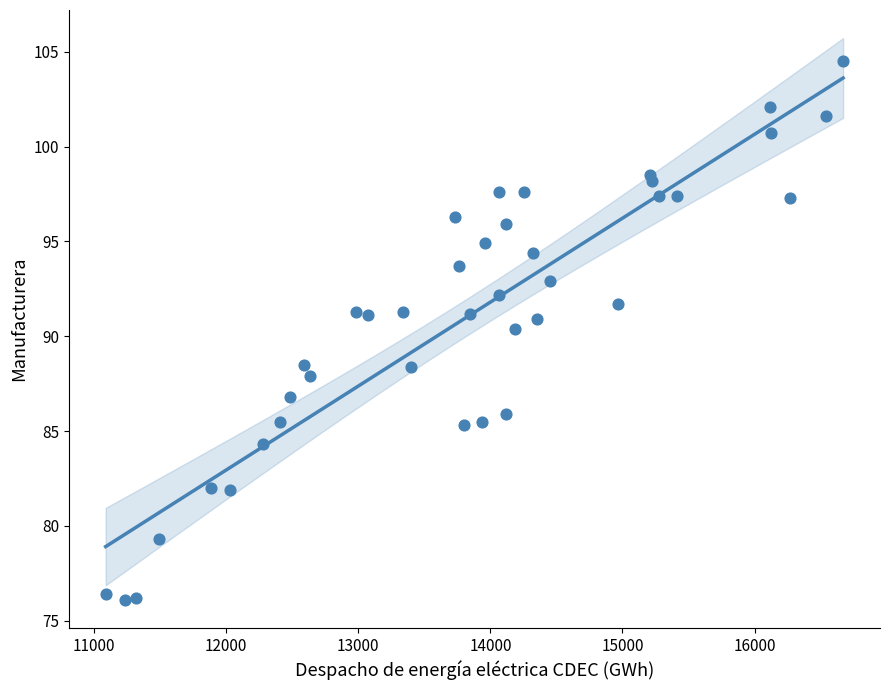

What Y value in the scatter plot is closest to 90?

90.4